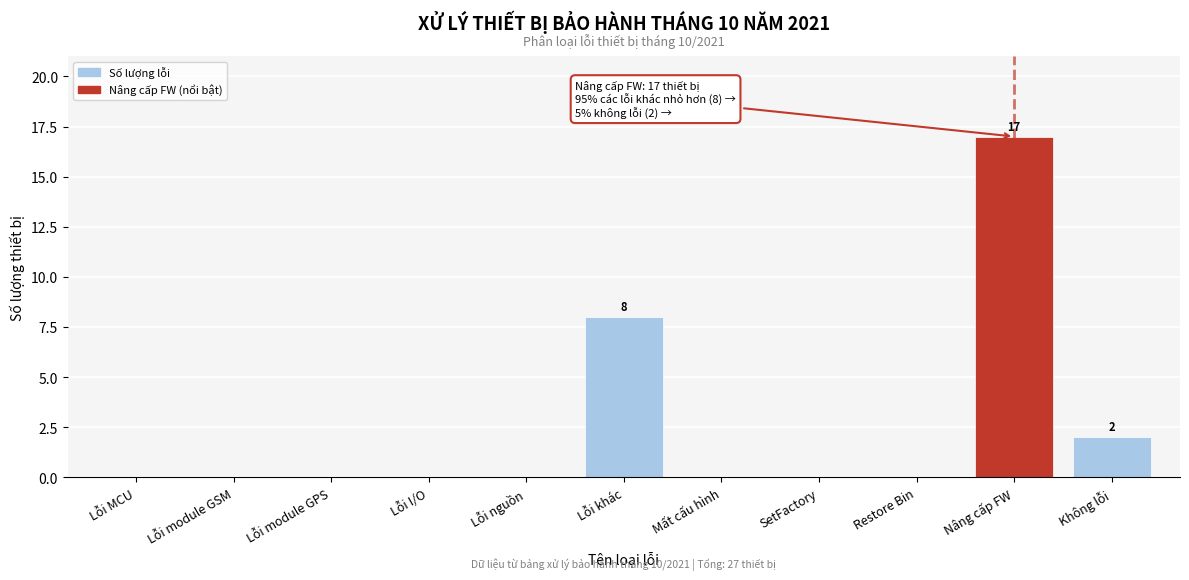

Reading left to right, what are all the values shown in this chart?

Lỗi MCU=0	Lỗi module GSM=0	Lỗi module GPS=0	Lỗi I/O=0	Lỗi nguồn=0	Lỗi khác=8	Mất cấu hình=0	SetFactory=0	Restore Bin=0	Nâng cấp FW=17	Không lỗi=2